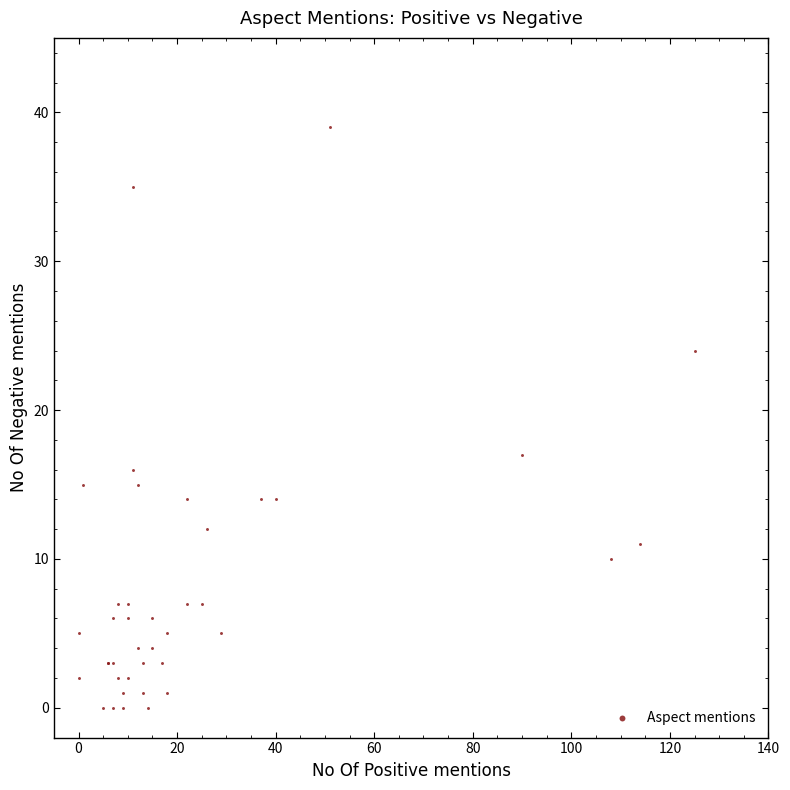

What Y value in the scatter plot is closest to 19?

17